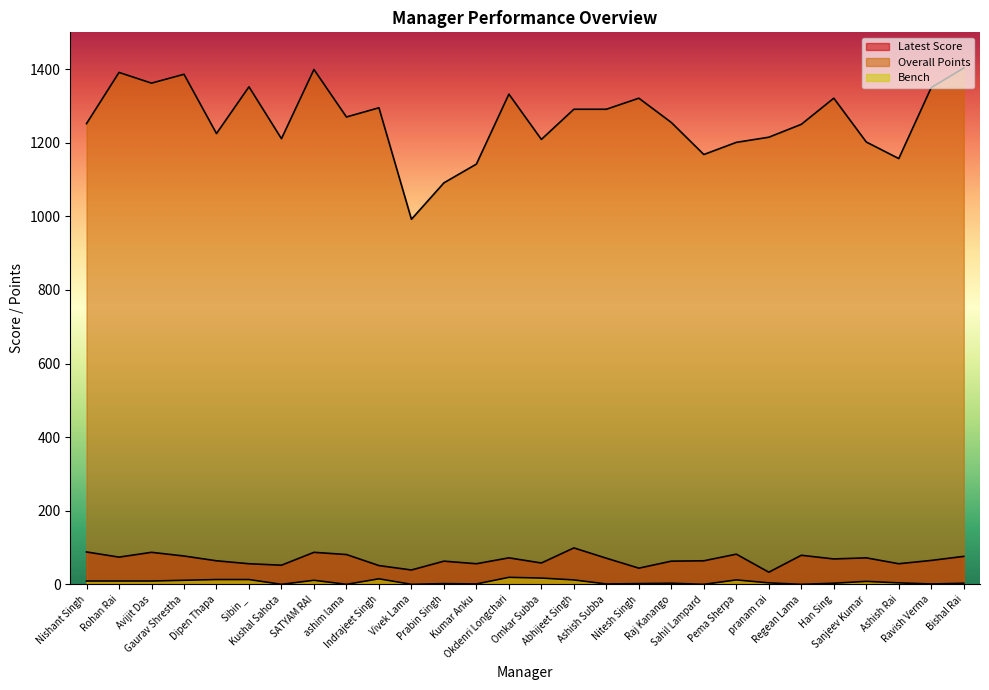

What is the label of the 22nd point from the right?

Kushal Sahota